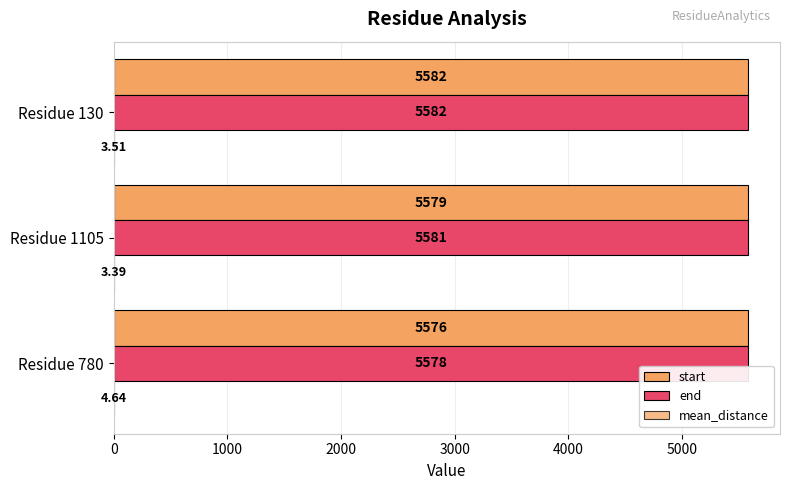

What is the value of the end bar at the 1st from the left?

5578.0